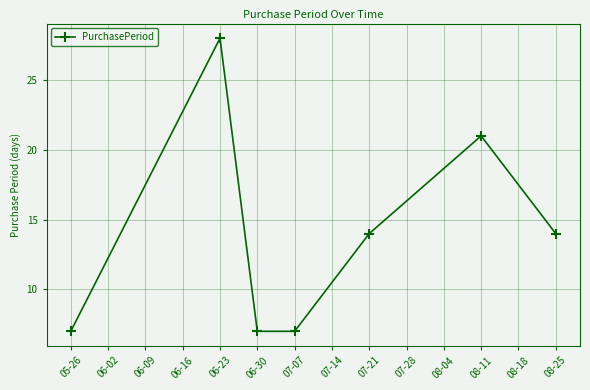

What is the value of the 2nd point from the left?

28